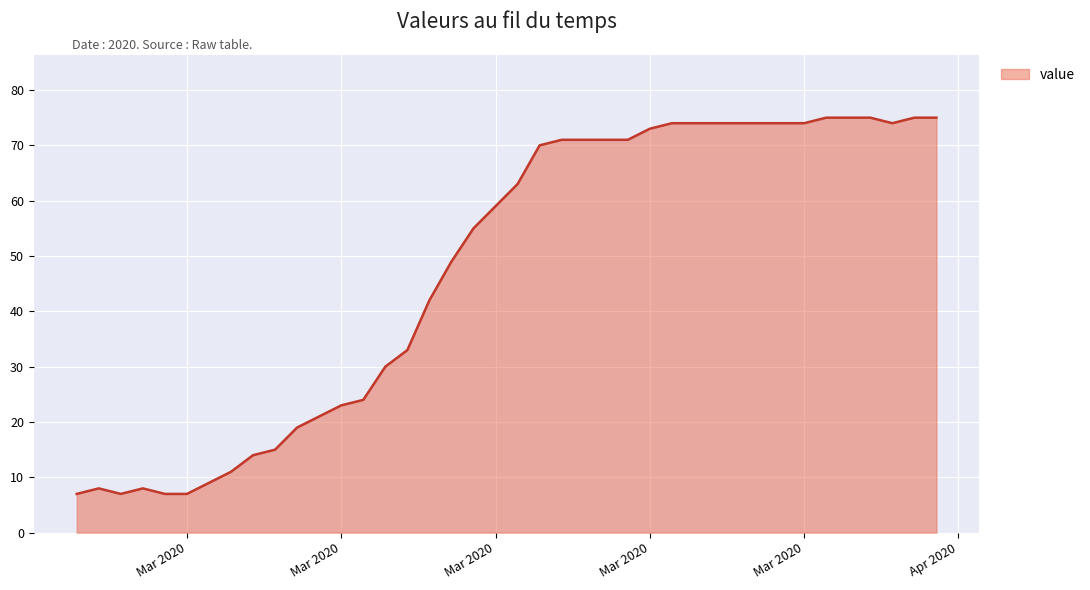

What is the minimum value shown in the chart?

7